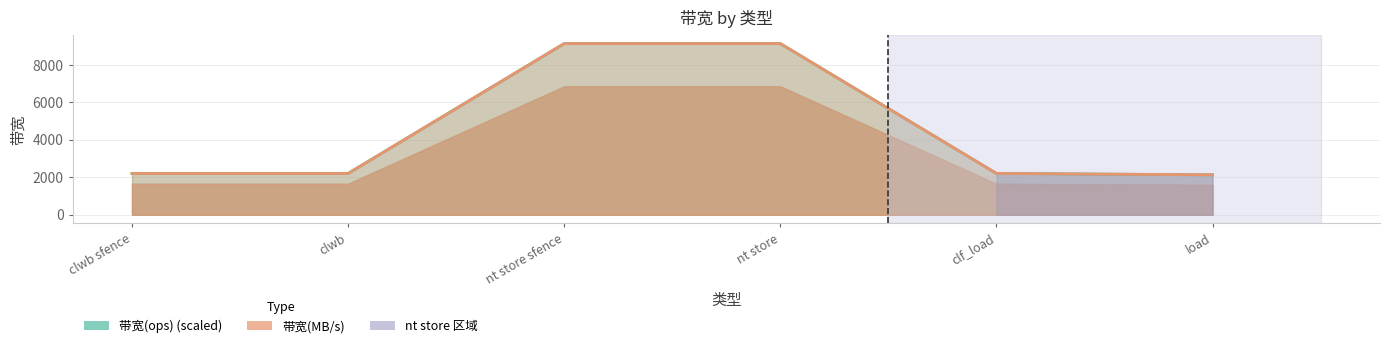

Reading left to right, extract all data points from this chart.

带宽(ops): 2206.7	2206.7	9142.0	9142.0	2206.7	2133.1
带宽(MB/s): 2206.0	2206.0	9142.0	9142.0	2206.0	2133.0